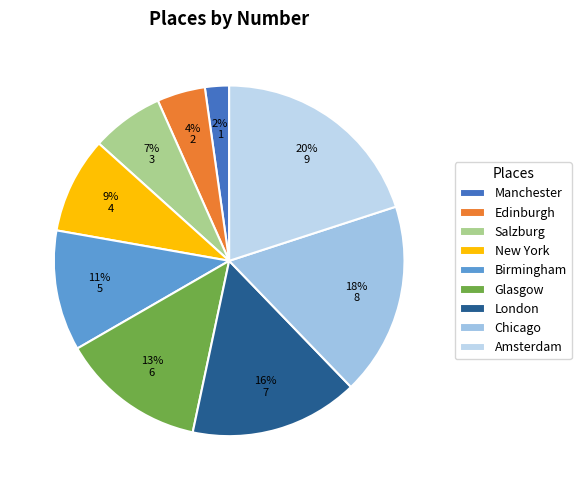

Which slice is the smallest?

Manchester